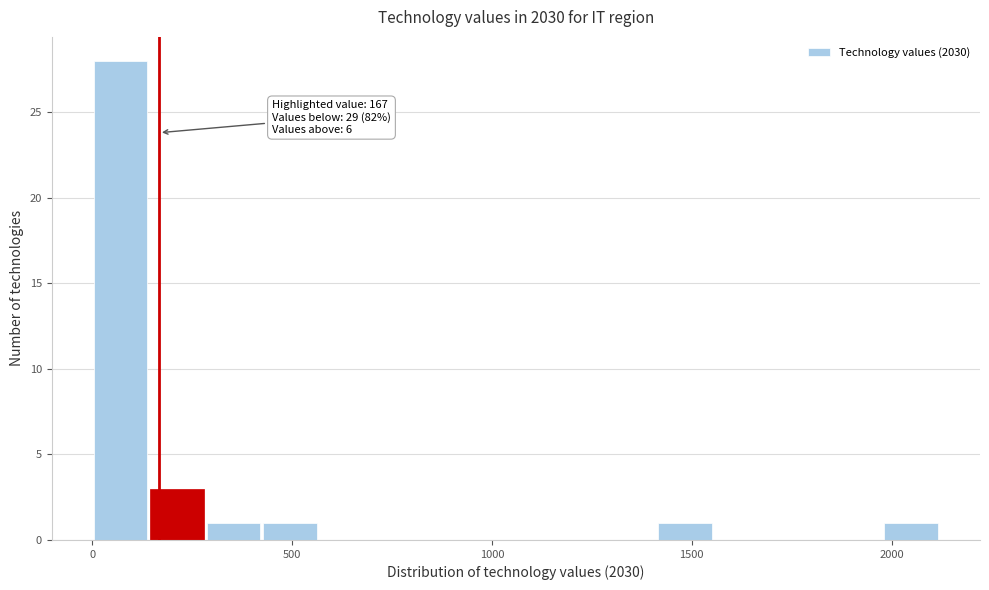

Read against the x-axis, roughly where is the centre of the tallest bar?

50